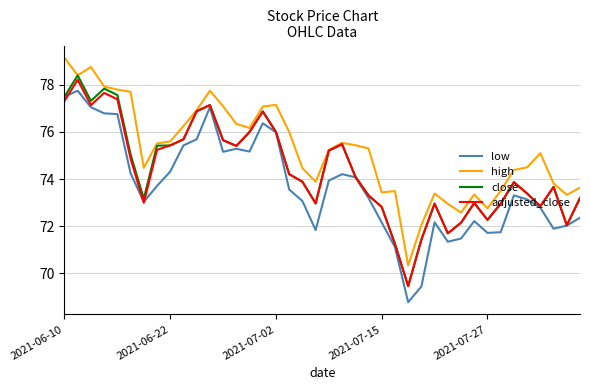

What is the highest value of the low series?

77.8